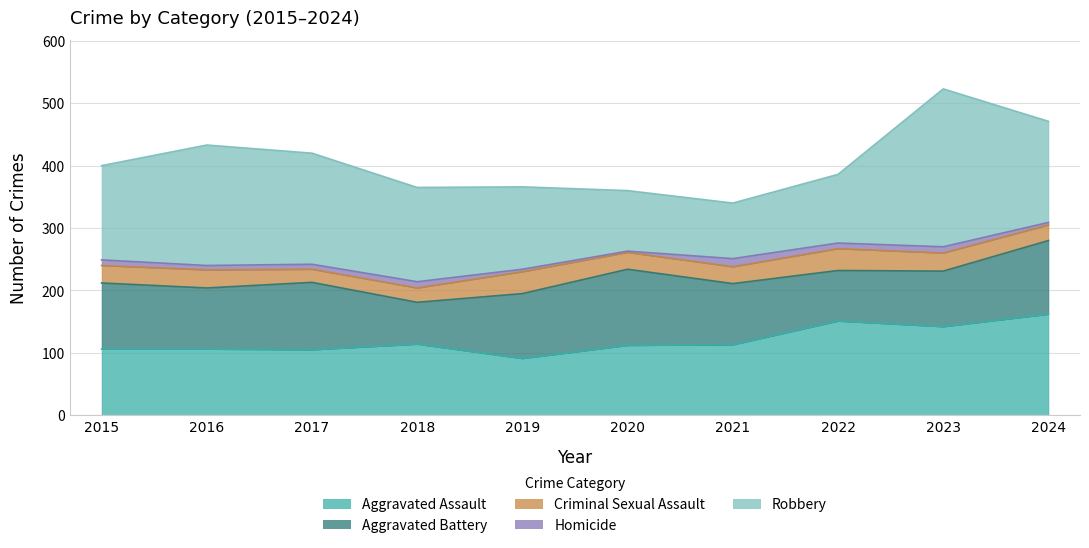

The Aggravated Assault series shows 142 at 2023. True or false?

True